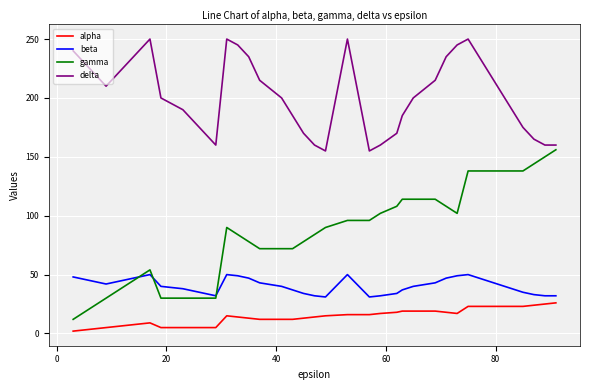

What are all the series names shown in the legend?

alpha, beta, gamma, delta